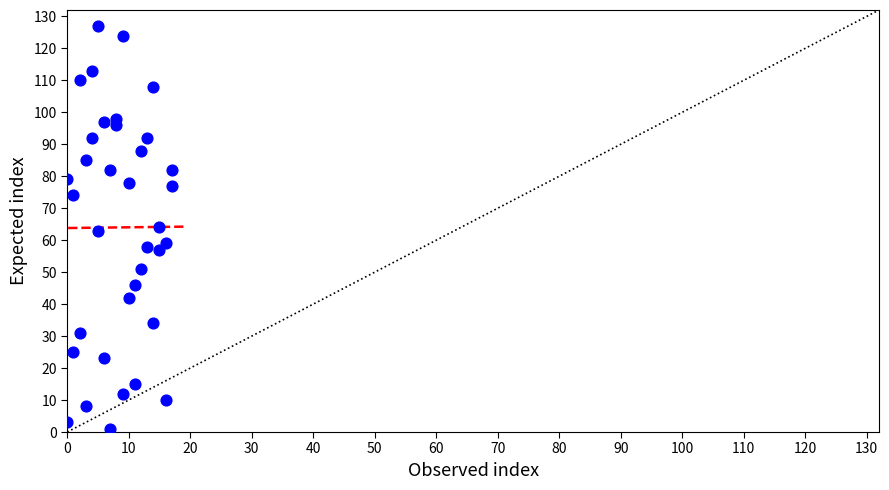

What is the range of Y values (max minus min)?

126